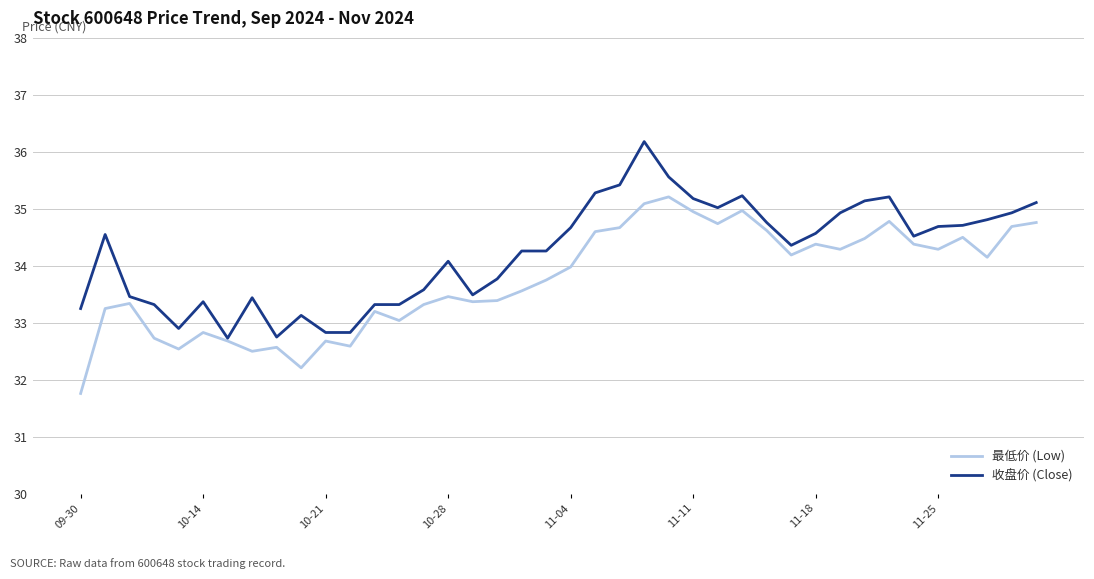

Which series has the largest total across all categories?

收盘价 (Close)